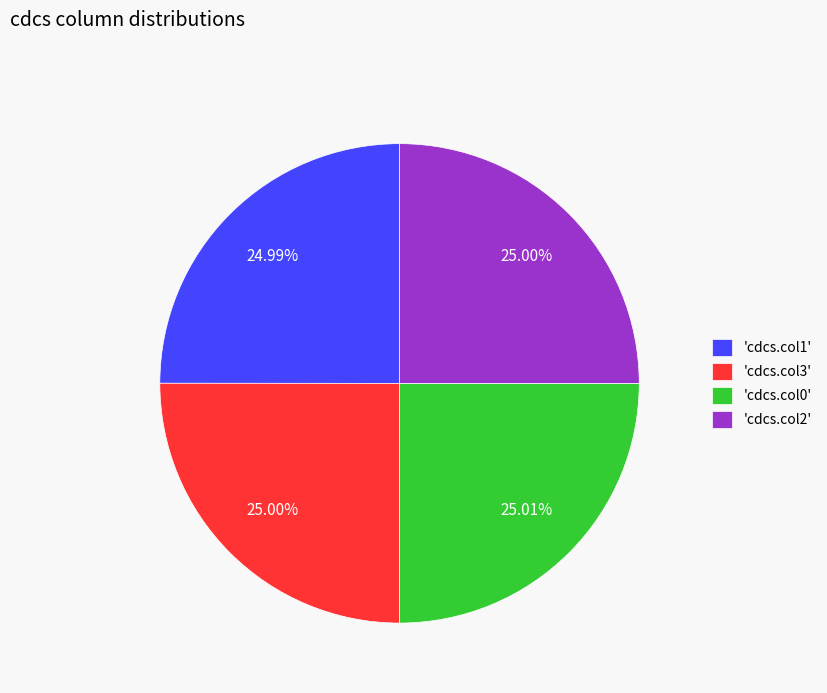

Do 'cdcs.col0' and 'cdcs.col3' together represent more than half of the pie?

Yes